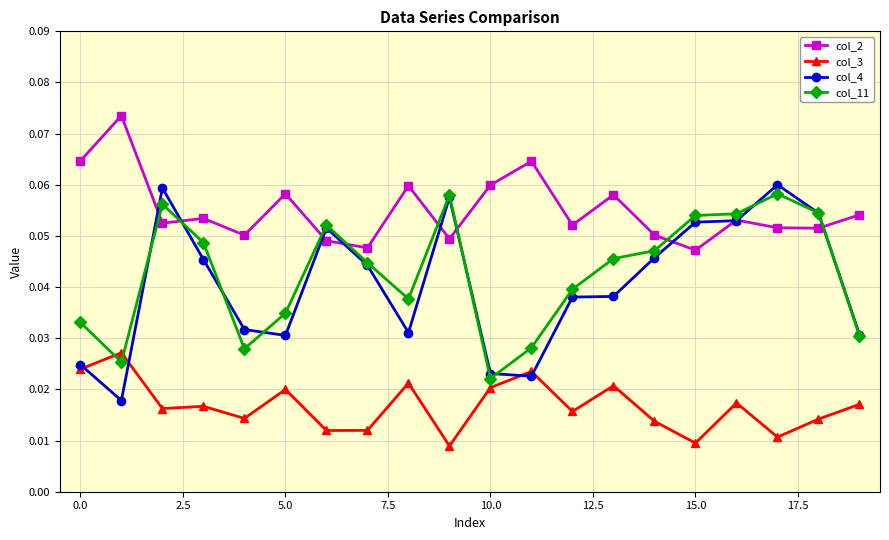

How many col_4 values are between 0 and 1?

20